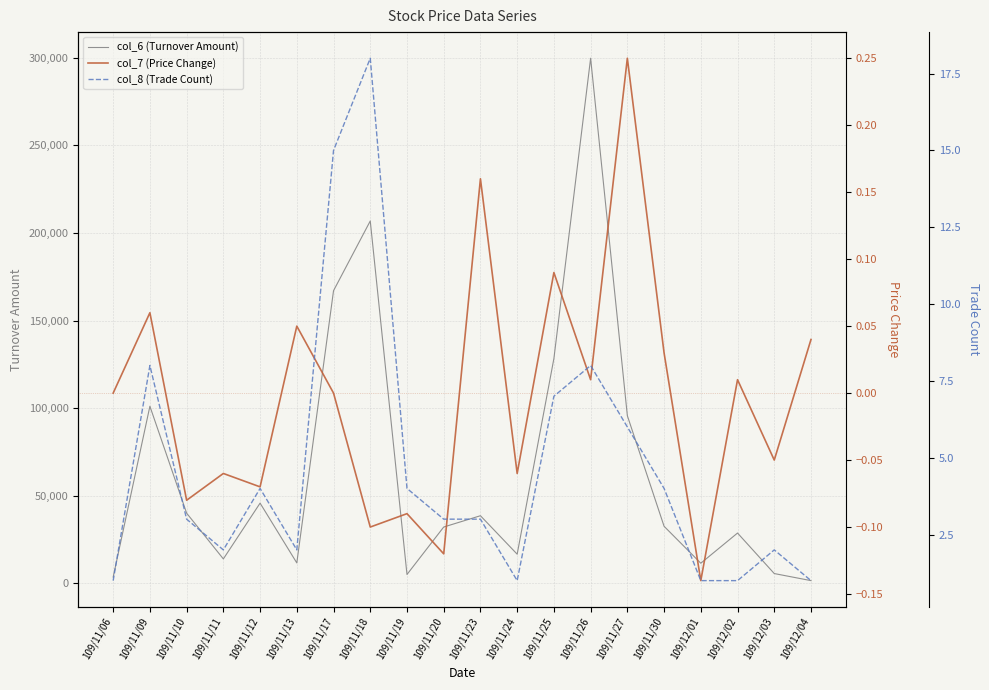

What is the value of the col_6 (Turnover Amount) point at the 17th from the left?

11360.0